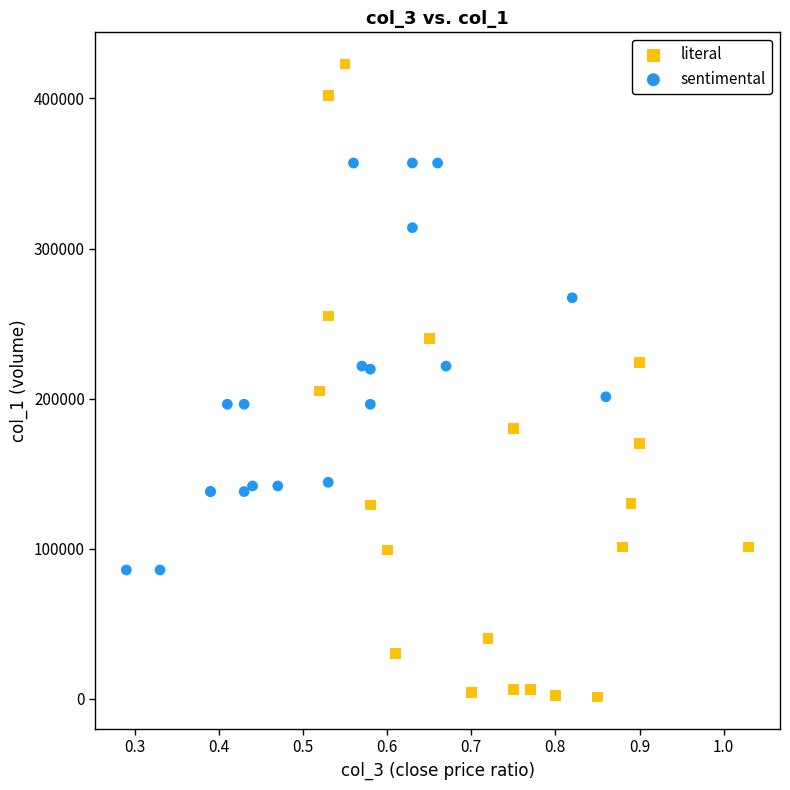

Which series reaches the minimum Y coordinate?

literal